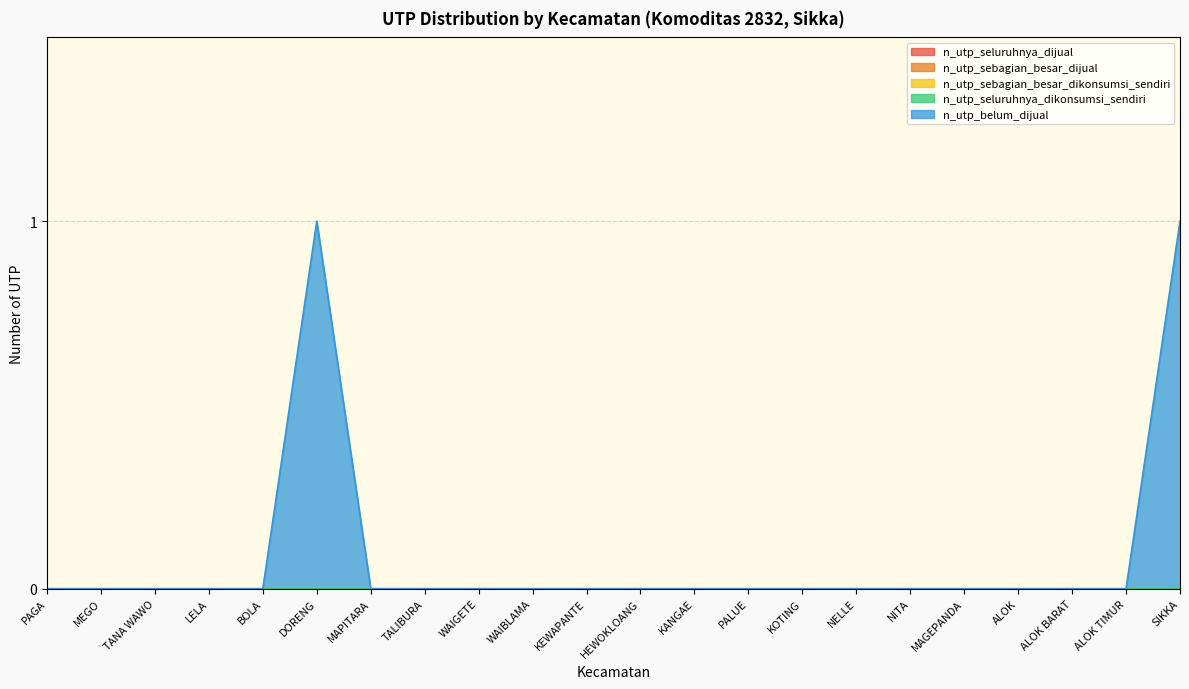

How many distinct data groups are displayed?

5